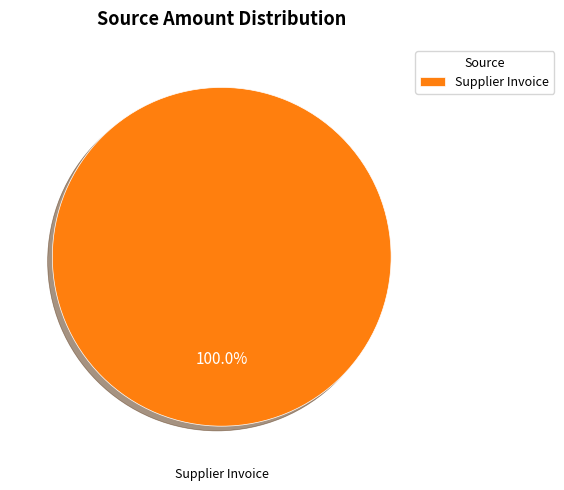

Does Supplier Invoice account for over 50% of the chart?

Yes